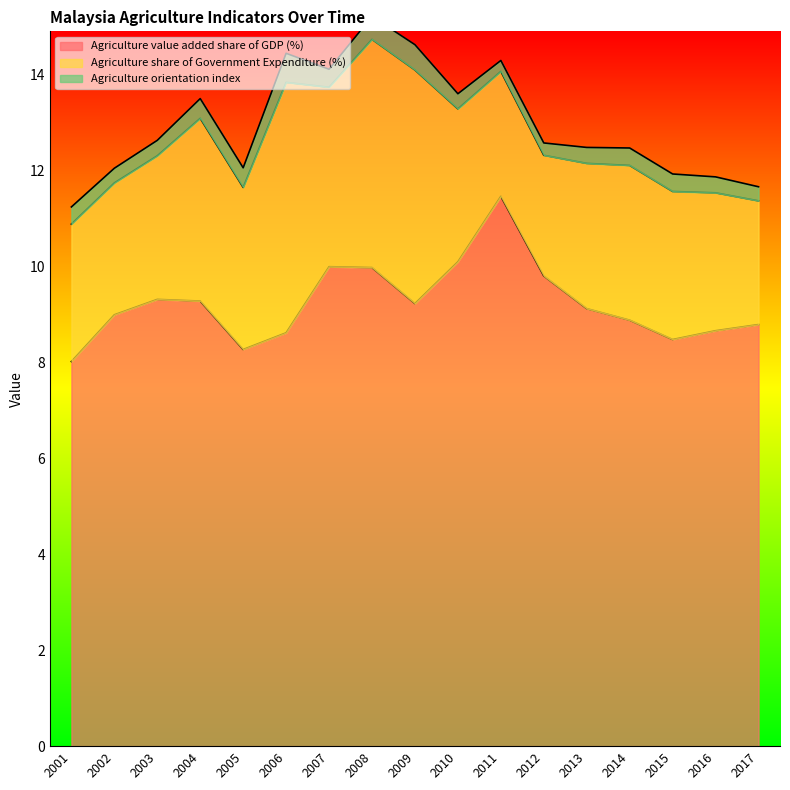

What is the value of the Agriculture share of Government Expenditure (%) point at the 9th from the left?

4.9